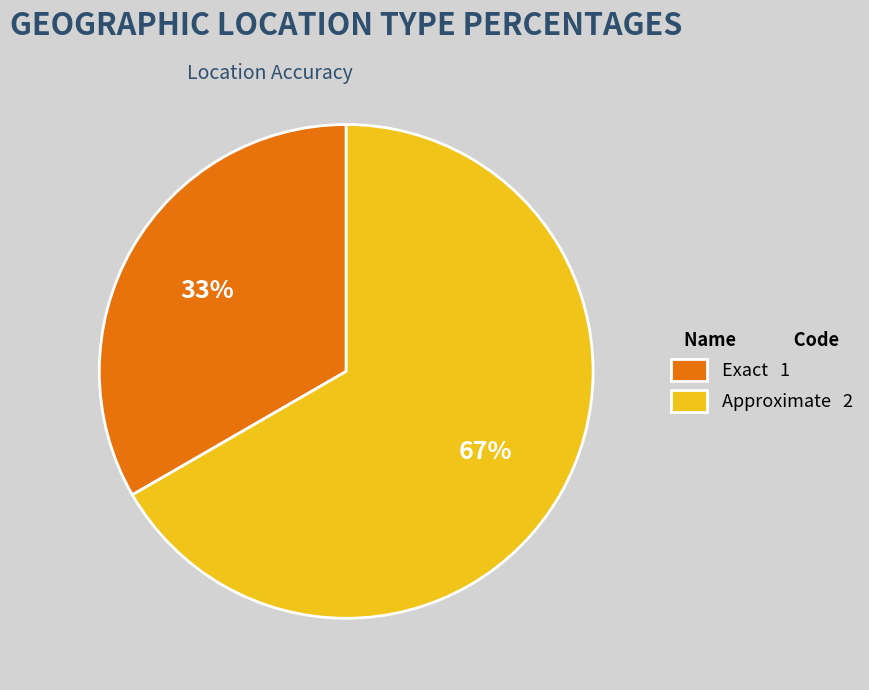

To the nearest percent, what is the average slice percentage?

50%